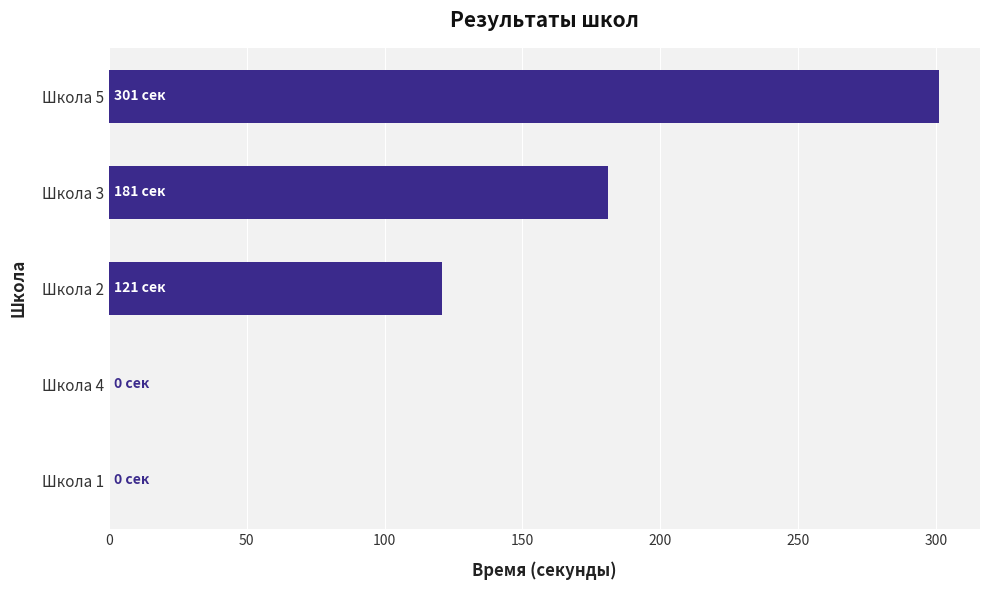

Reading bottom to top, list all the values displayed in this chart.

Школа 1=0	Школа 4=0	Школа 2=121	Школа 3=181	Школа 5=301